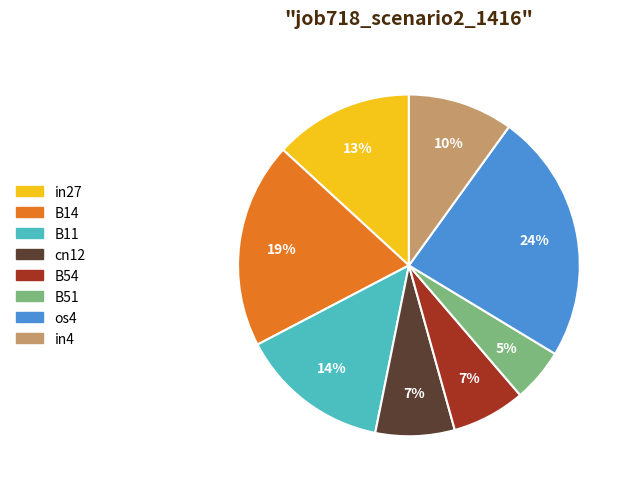

True or false: B51 accounts for 5% of the total.

True